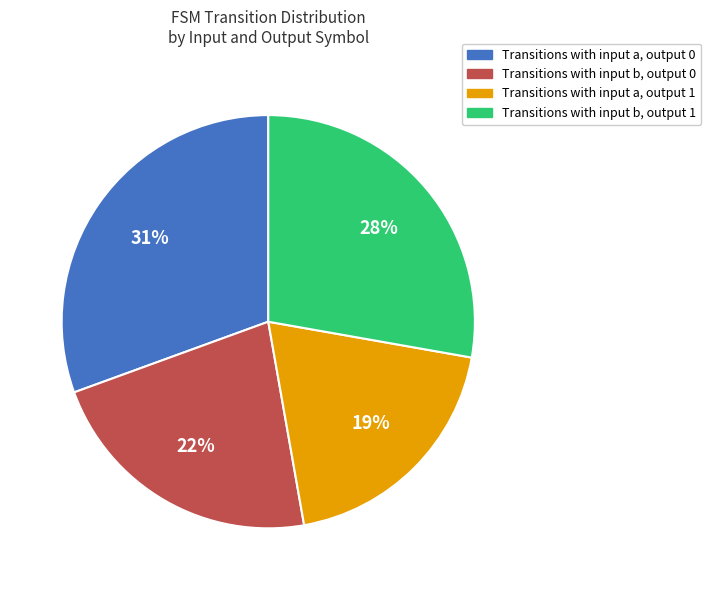

What is the smallest slice in the pie chart?

Transitions with input a, output 1